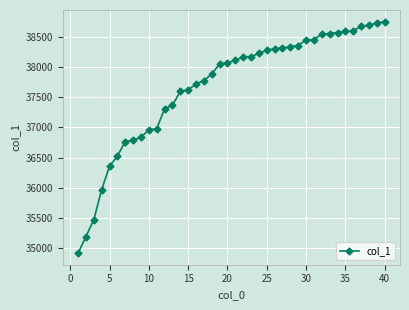

What is the average value?

37676